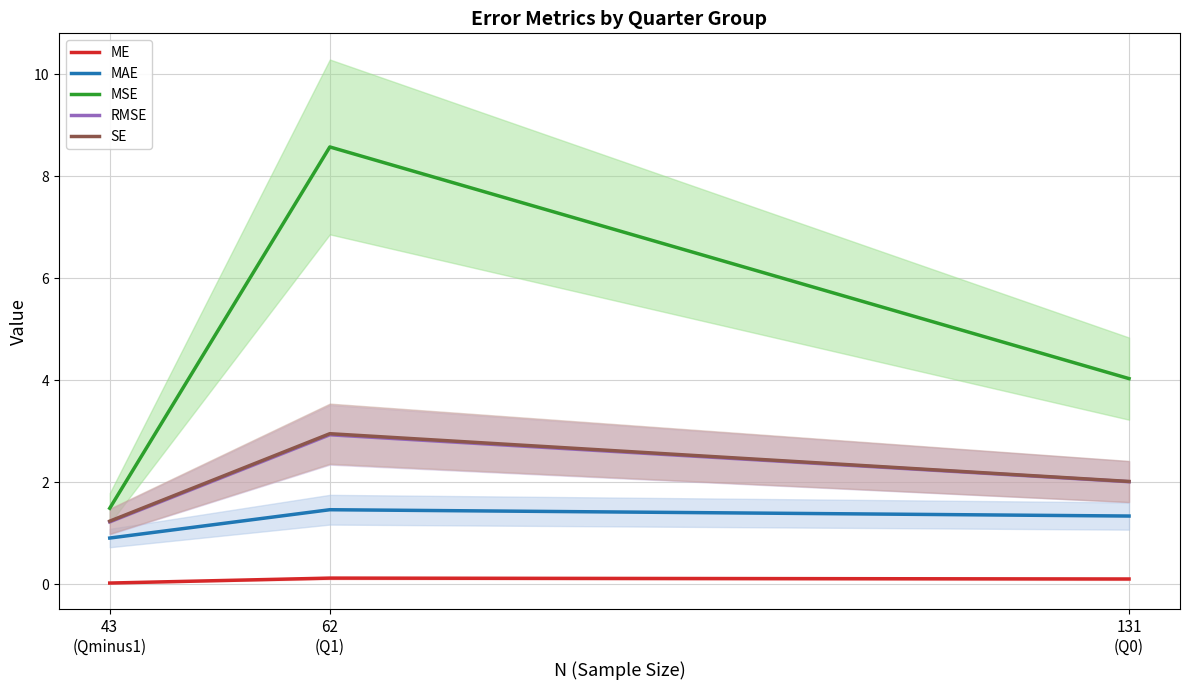

What is the sum of all MAE values?

3.7